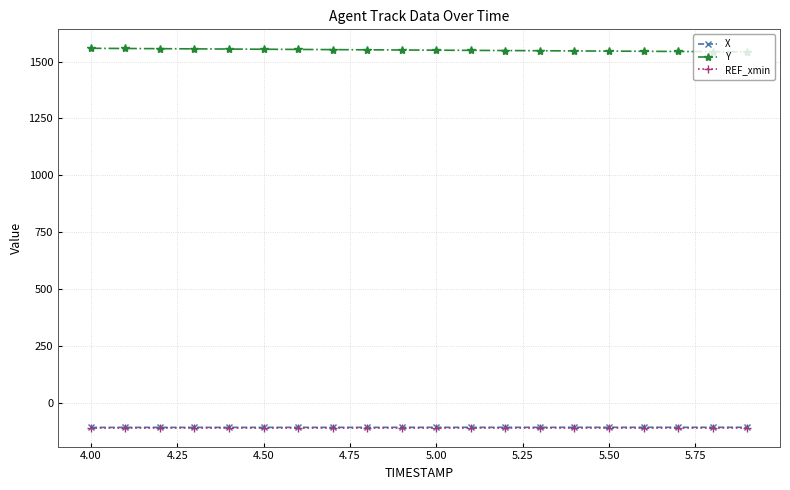

Does the chart have visible grid lines?

Yes